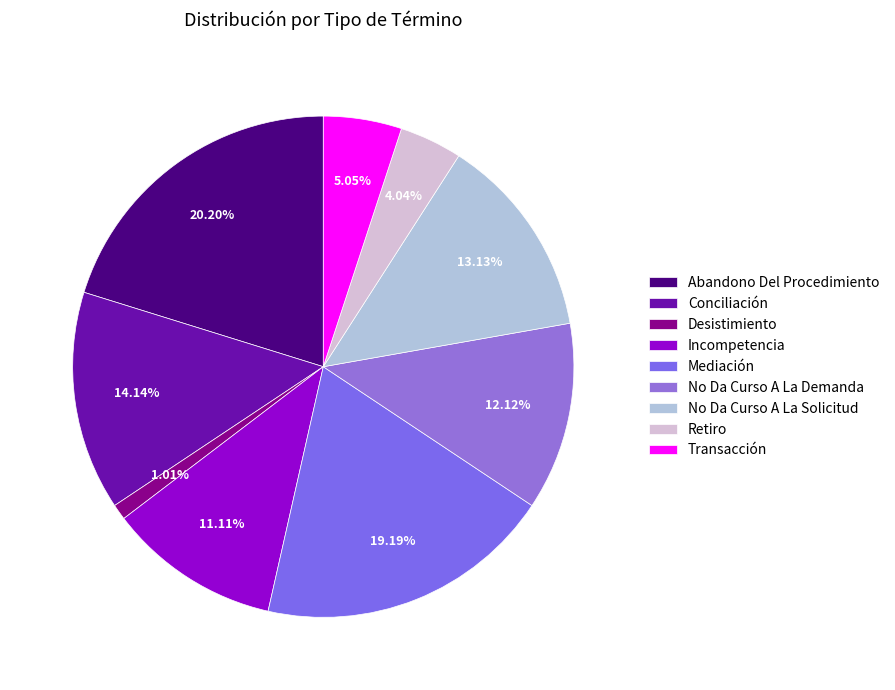

To the nearest percent, what is the difference between the Retiro and Abandono Del Procedimiento slice percentages?

16%